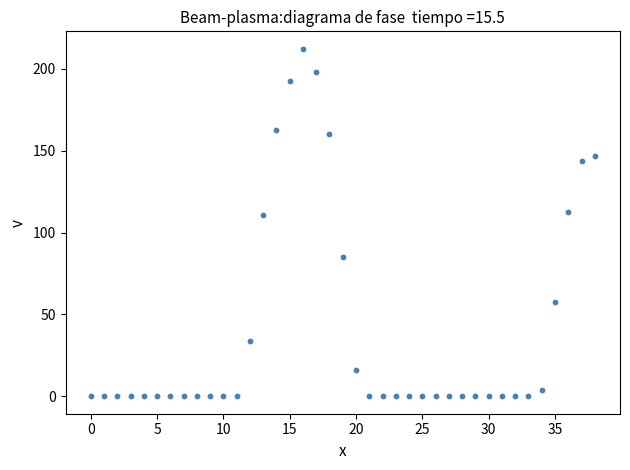

What is the range of Y values (max minus min)?

212.2